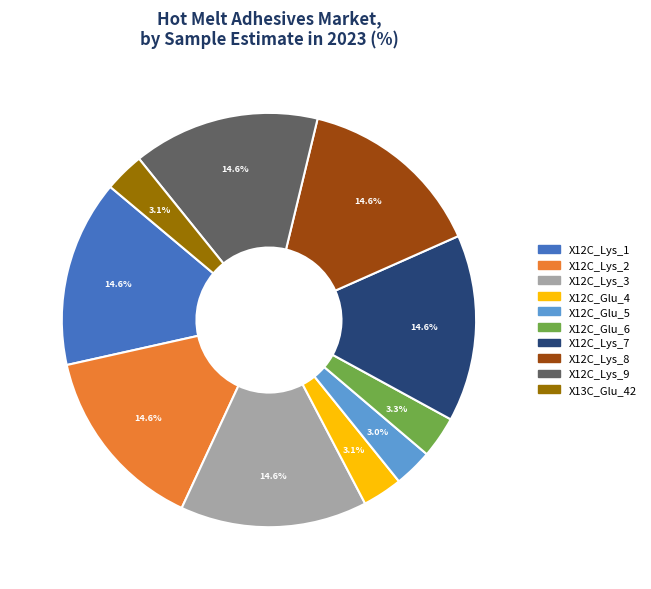

Which has a higher value, X13C_Glu_42 or X12C_Lys_9?

X12C_Lys_9